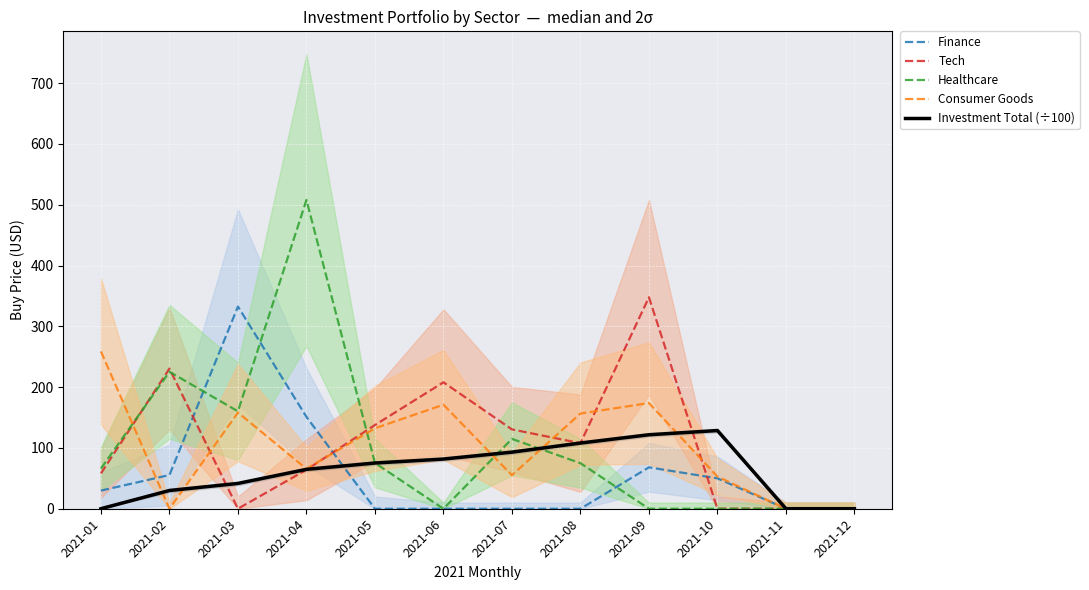

True or false: Finance and Consumer Goods intersect in this chart.

True